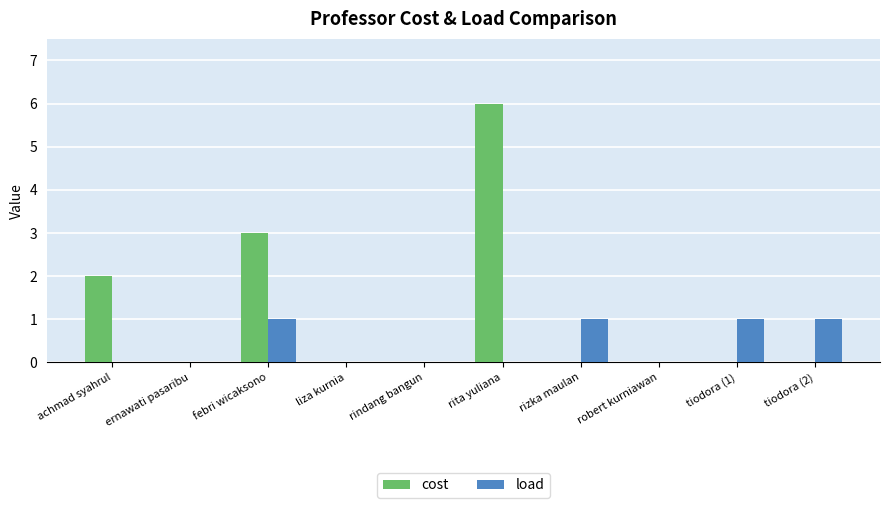

Reading left to right, list all the values displayed in this chart.

cost: 2	0	3	0	0	6	0	0	0	0
load: 0	0	1	0	0	0	1	0	1	1